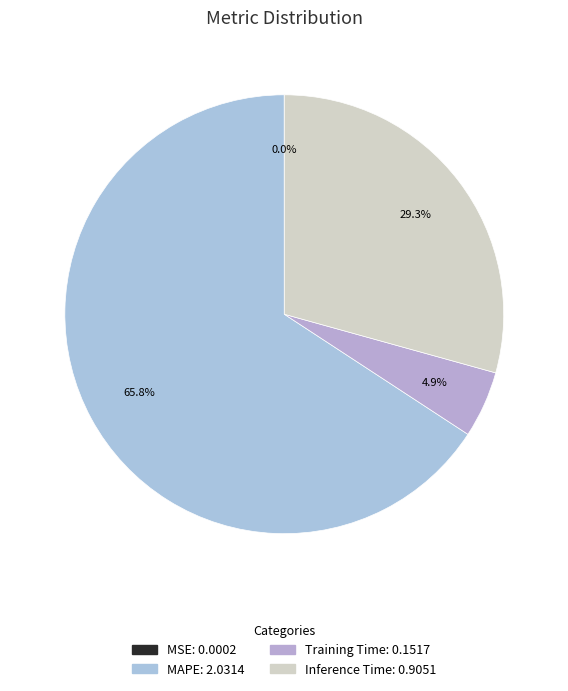

Does any single category account for the majority?

Yes